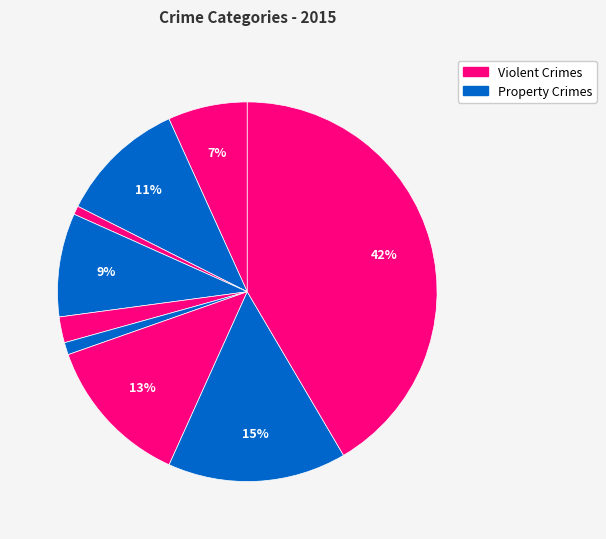

Rank the categories by value from highest to lowest.

Theft, Robbery, Motor Vehicle Theft, Aggravated Battery, Burglary, Aggravated Assault, Criminal Sexual Assault, Homicide, Arson